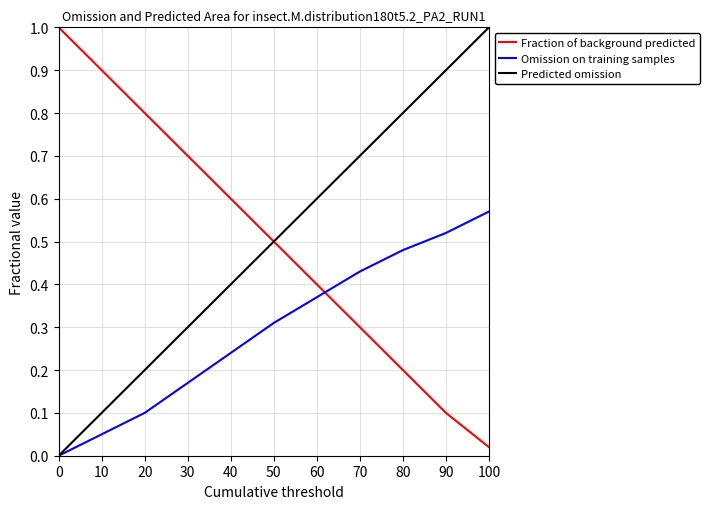

At which label does Omission on training samples reach its peak?

100